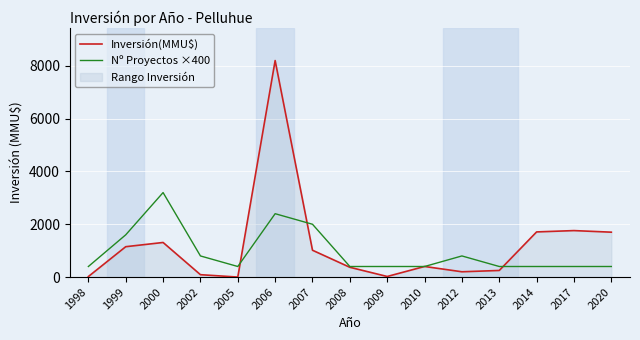

Which series changed the most between 2000 and 2013?

Nº Proyectos ×400